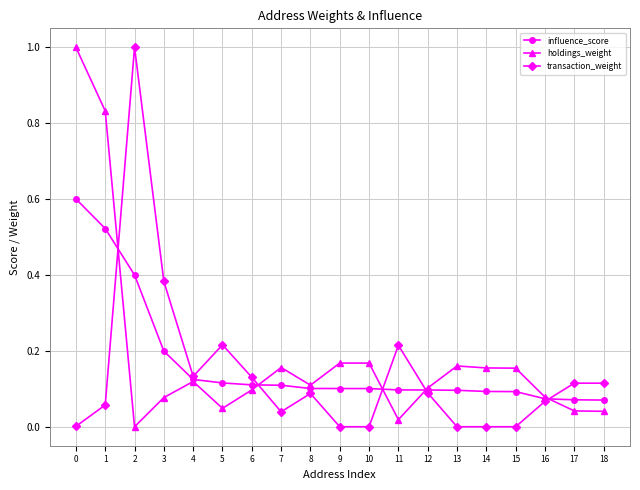

Where is the first local maximum for holdings_weight?

4